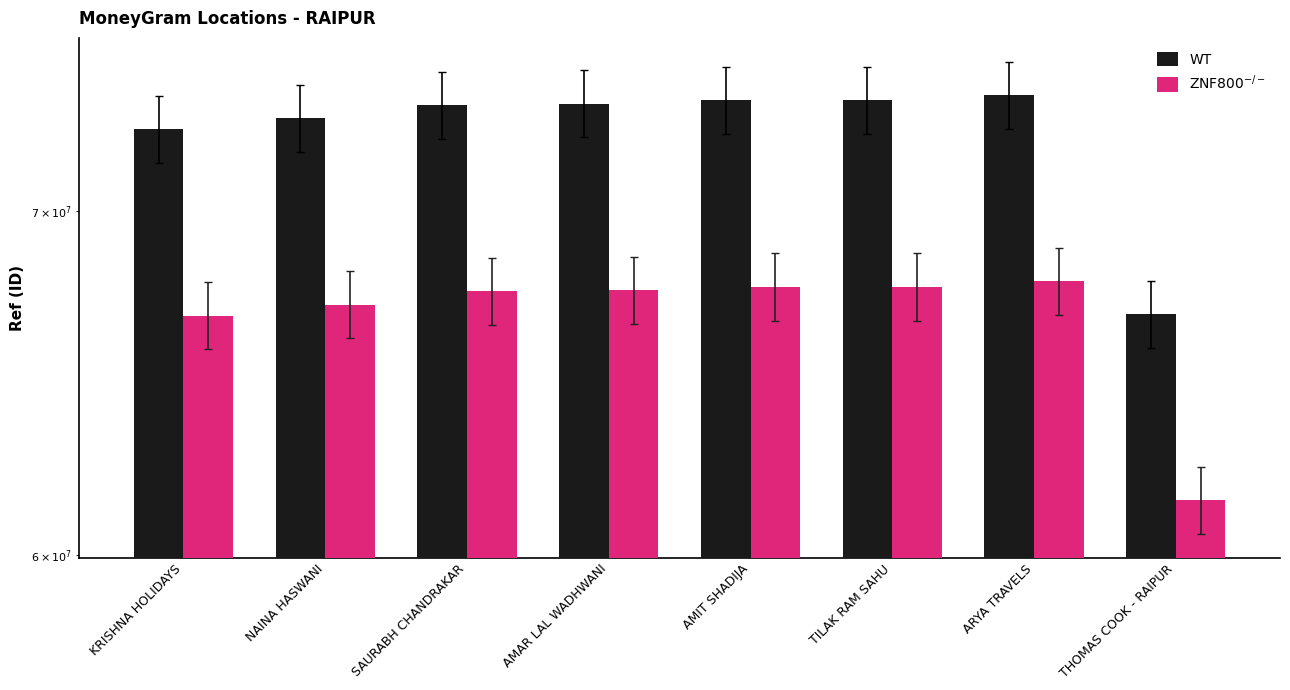

True or false: WT has a value of 46970806.5 at TILAK RAM SAHU.

False